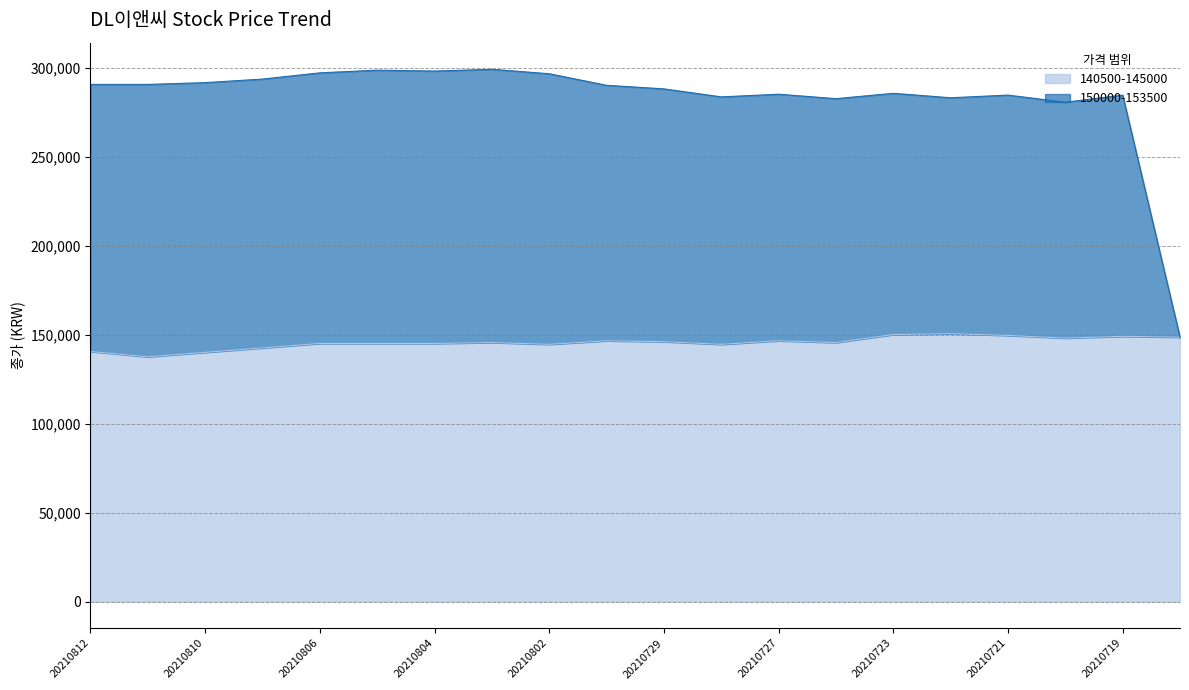

True or false: 150000-153500 and 140500-145000 intersect in this chart.

False